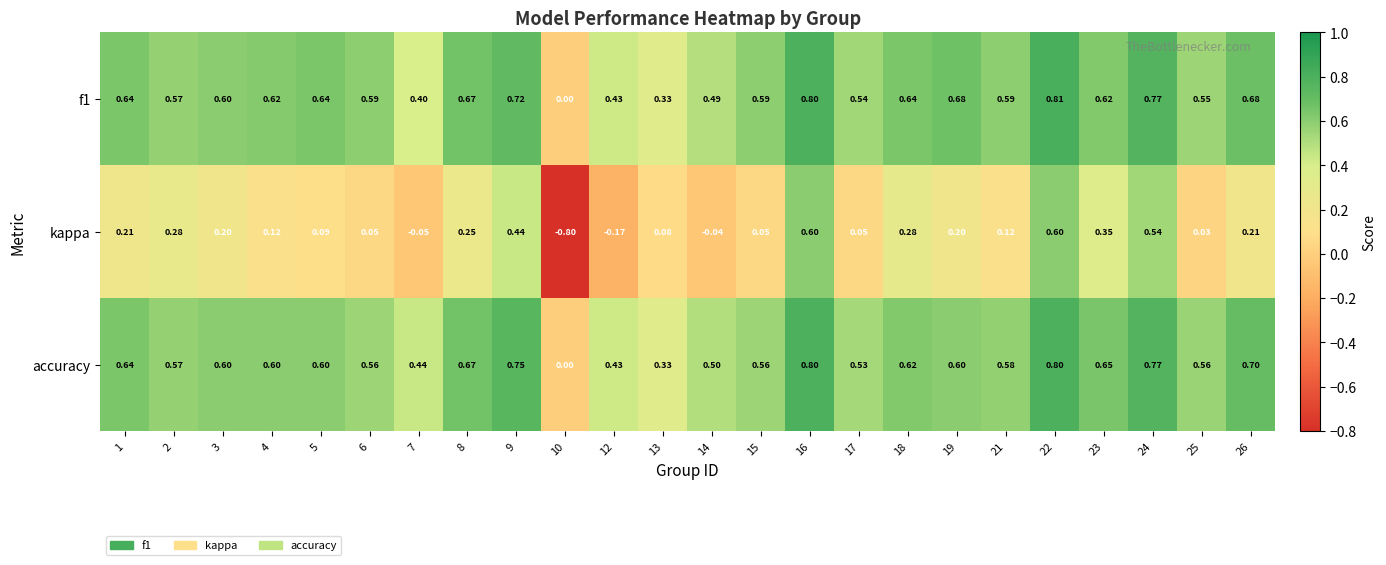

Which series has the largest range (max minus min)?

kappa